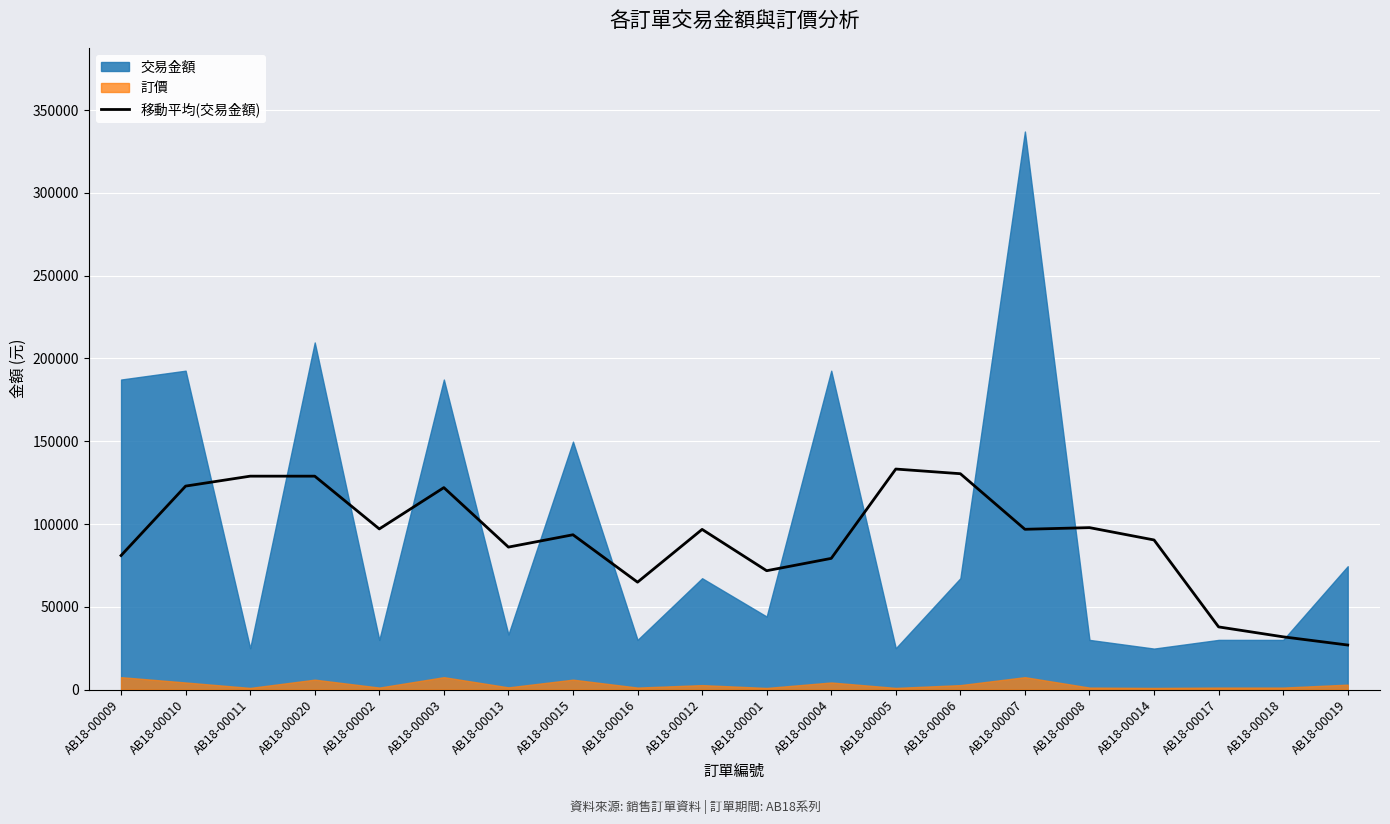

What is the maximum value for 移動平均(交易金額)?

133195